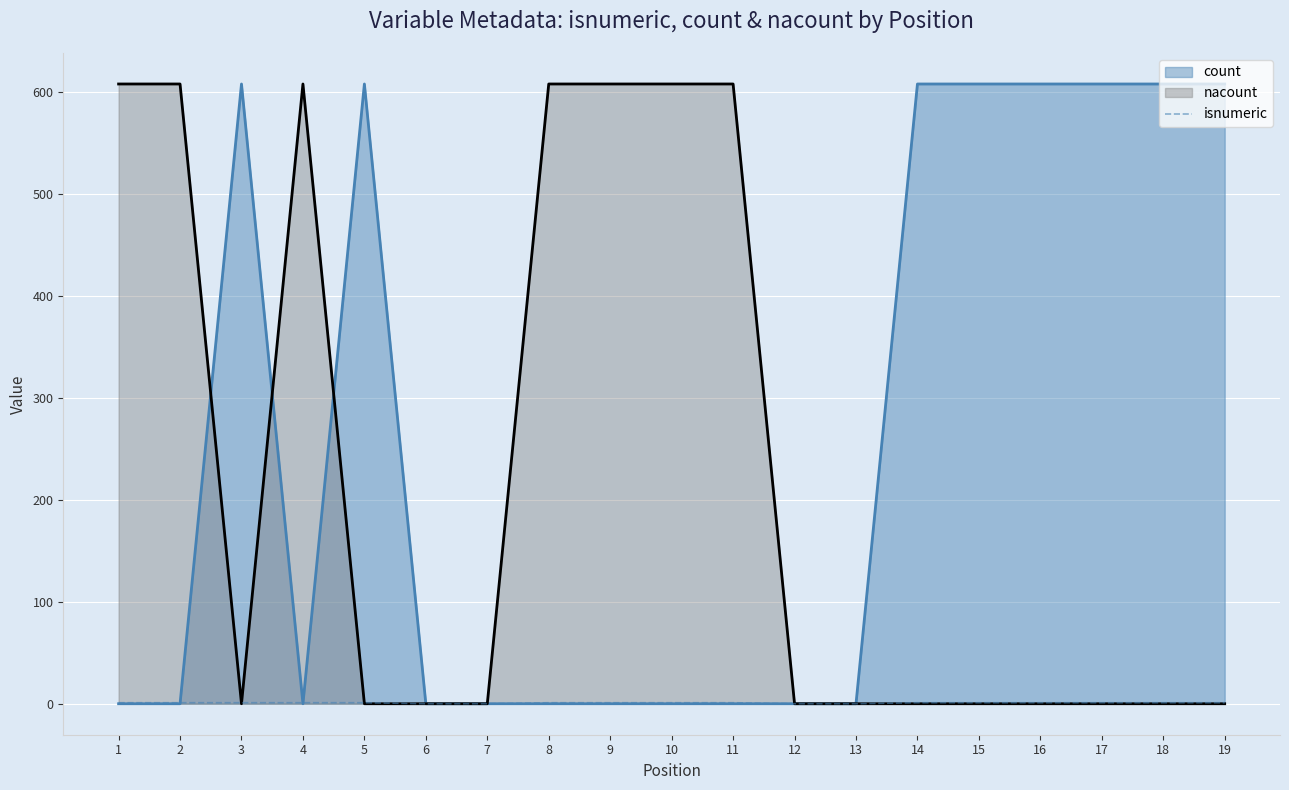

The chart shows a value of 2 at 5. True or false?

False